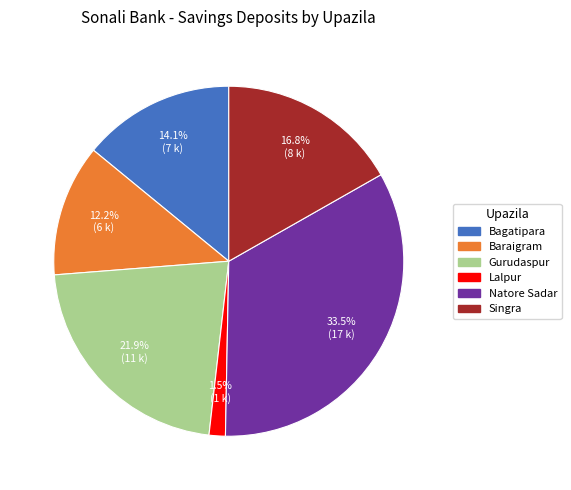

Rank the categories by value from highest to lowest.

Natore Sadar, Gurudaspur, Singra, Bagatipara, Baraigram, Lalpur